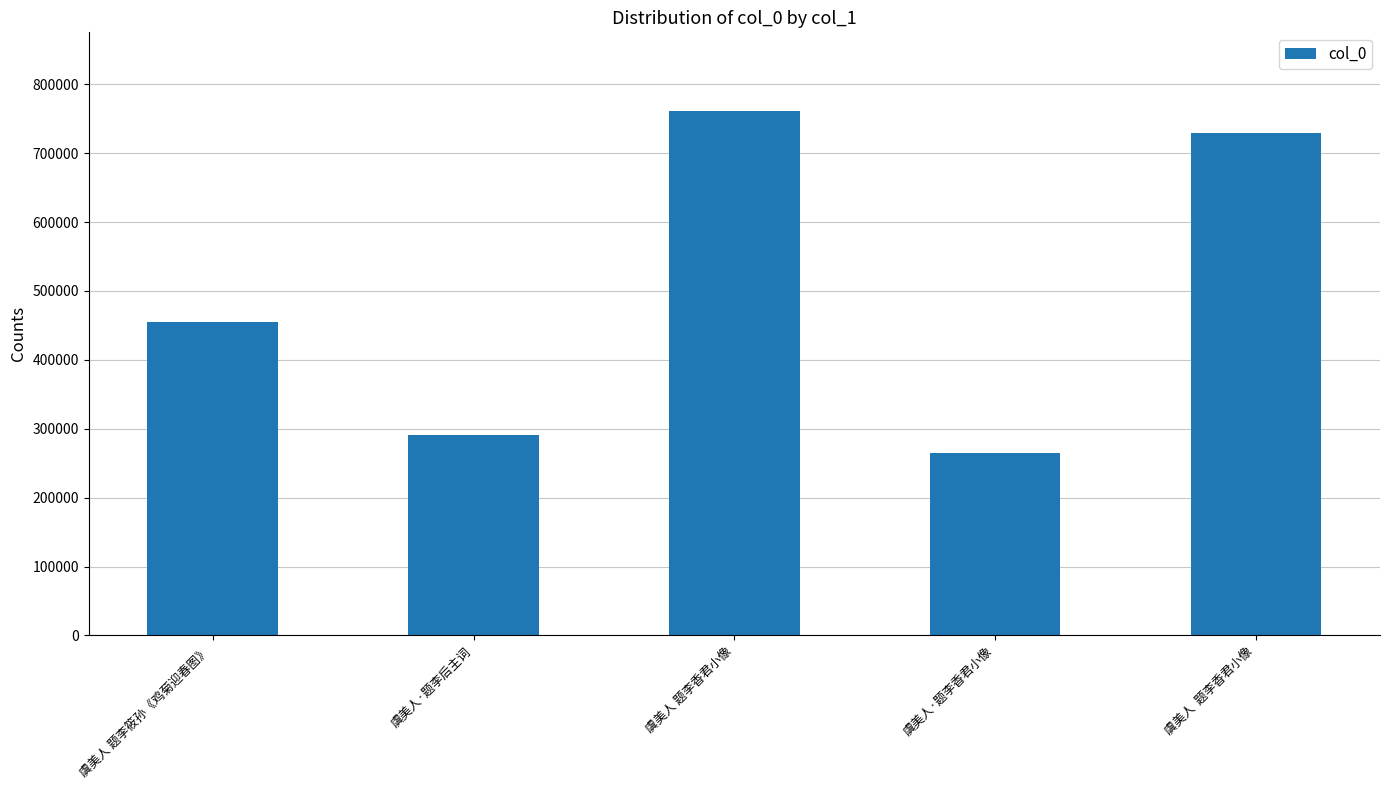

What is the smallest value displayed?

264112